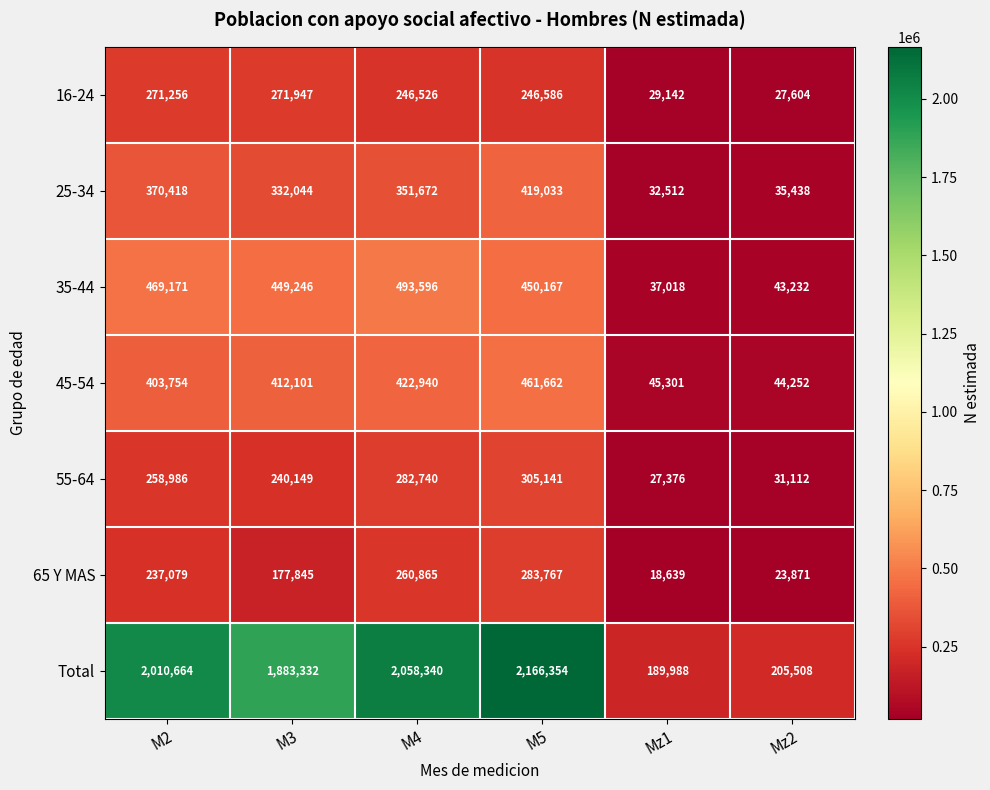

Which category has the lowest value across all series?

Mz1